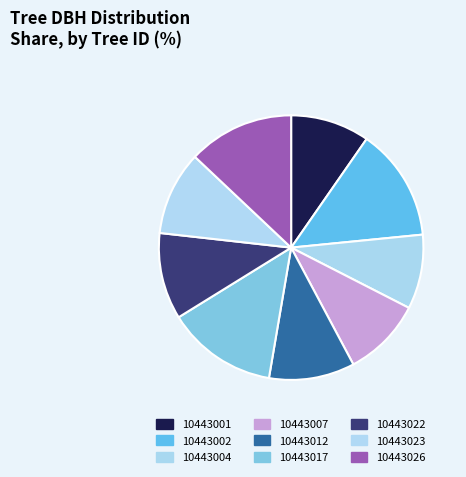

Is there a majority slice in this chart?

No